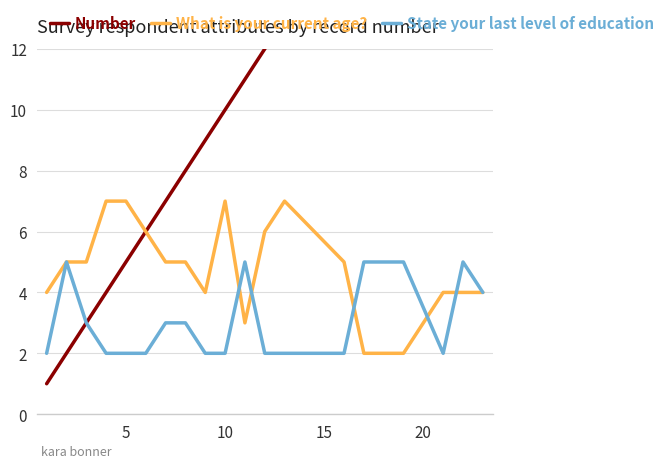

How many values in the What is your current age? series exceed 5?

6